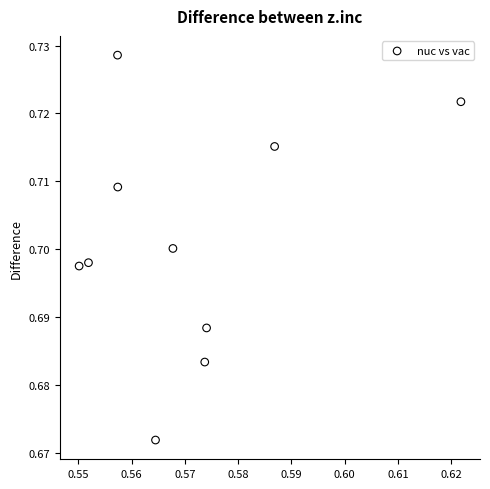

What is the average X value?

0.6